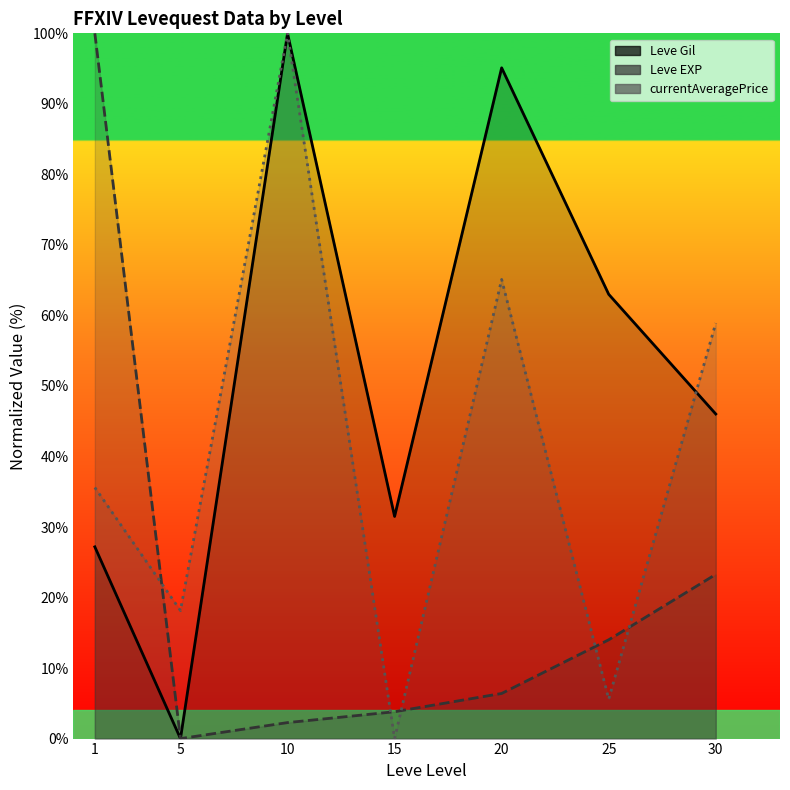

Where do Leve Gil and currentAveragePrice first cross each other?

25 and 30